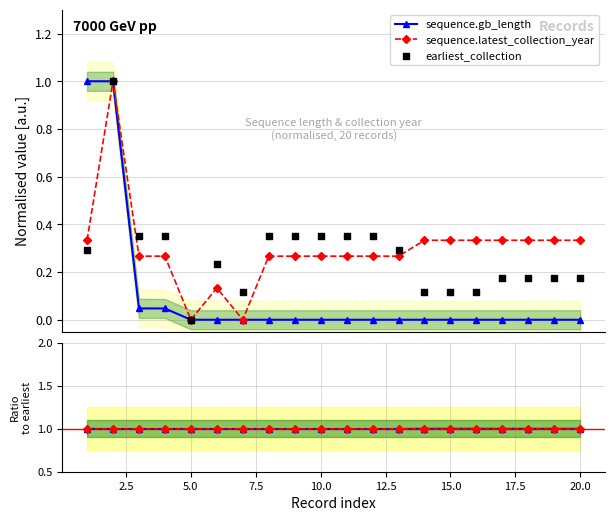

At how many categories does at least one series exceed 0?

20